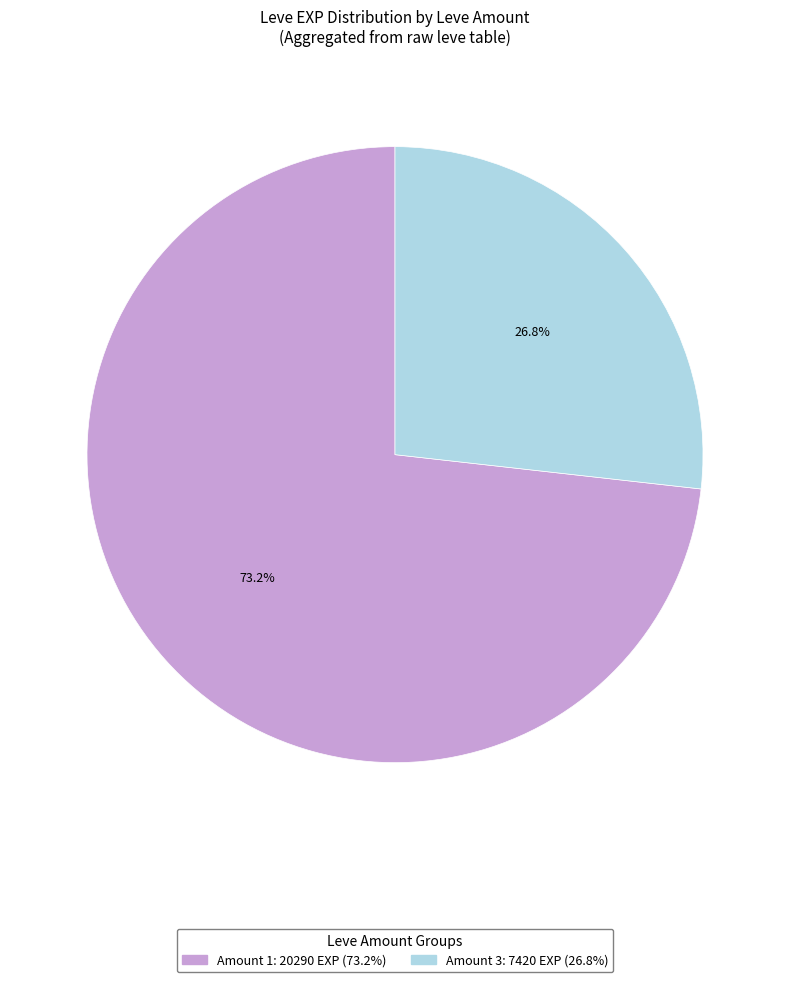

Is there any slice that represents more than half of the pie?

Yes